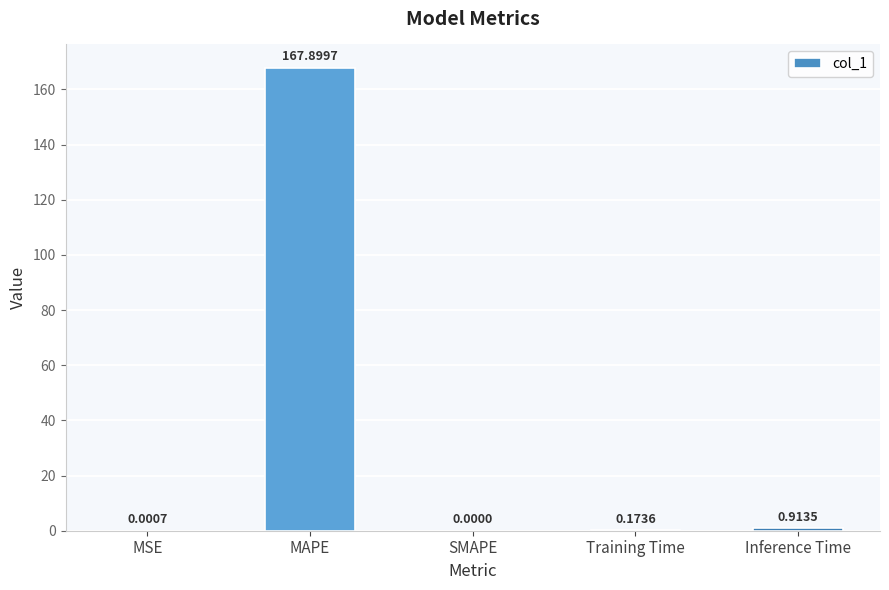

Which category has the highest value across all series?

MAPE